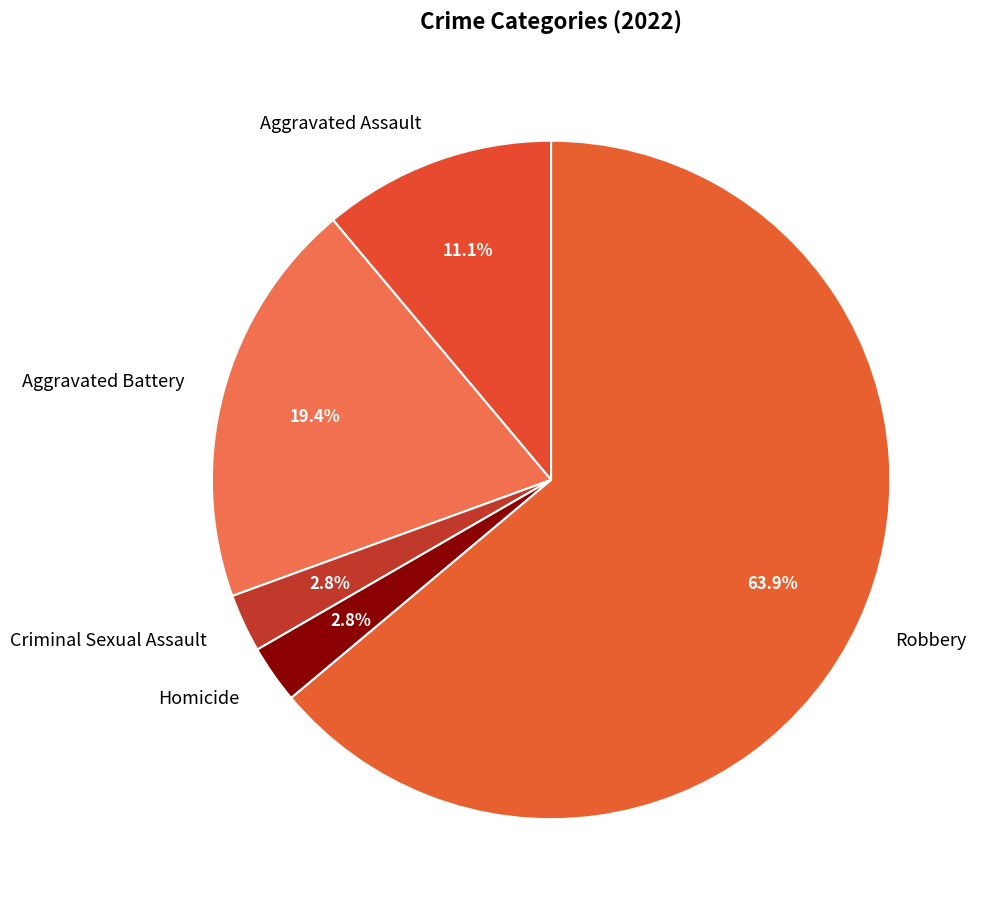

Is it true that Aggravated Battery is 19% of the pie?

True